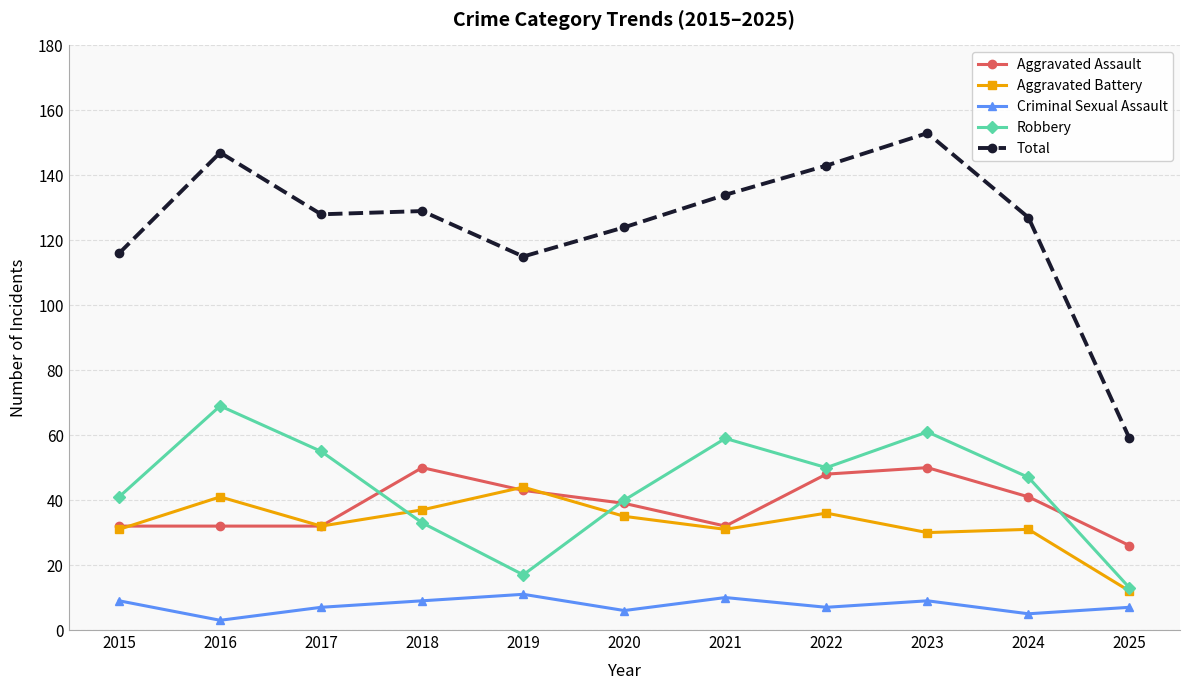

Reading left to right, transcribe all the data shown in this chart.

Aggravated Assault: 32	32	32	50	43	39	32	48	50	41	26
Aggravated Battery: 31	41	32	37	44	35	31	36	30	31	12
Criminal Sexual Assault: 9	3	7	9	11	6	10	7	9	5	7
Robbery: 41	69	55	33	17	40	59	50	61	47	13
Total: 116	147	128	129	115	124	134	143	153	127	59